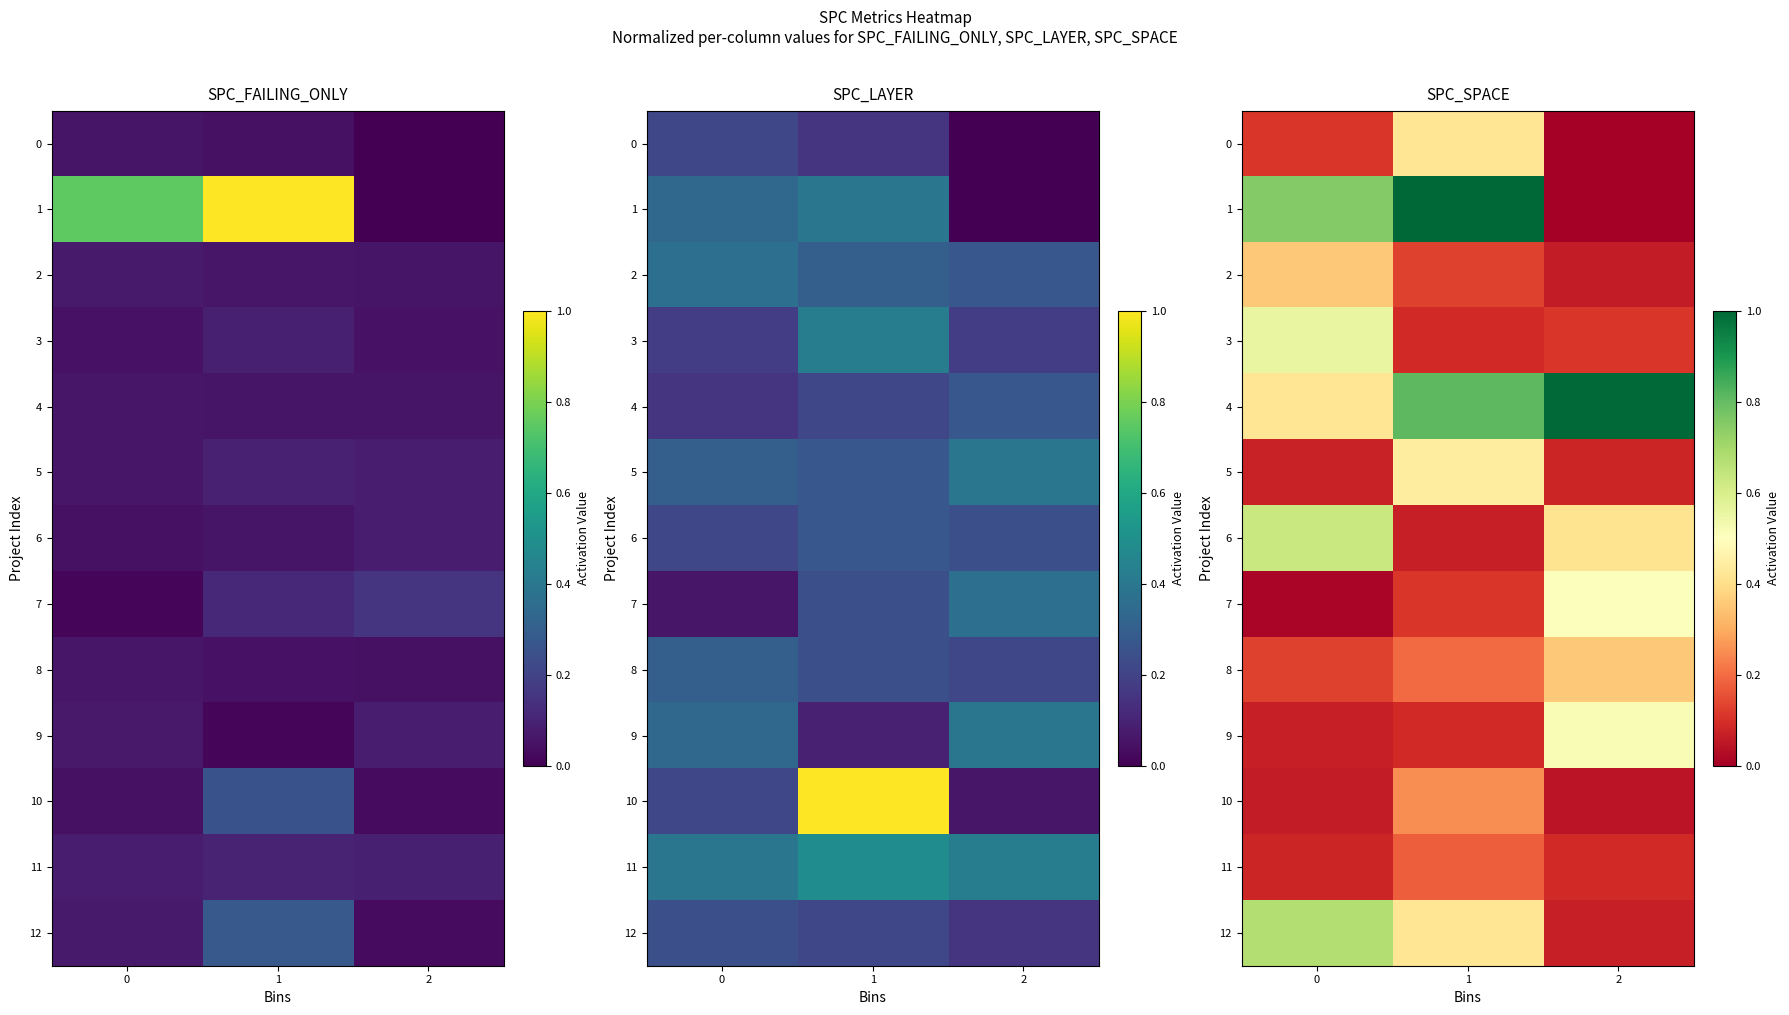

What value does the 12 series have at 2?

0.1